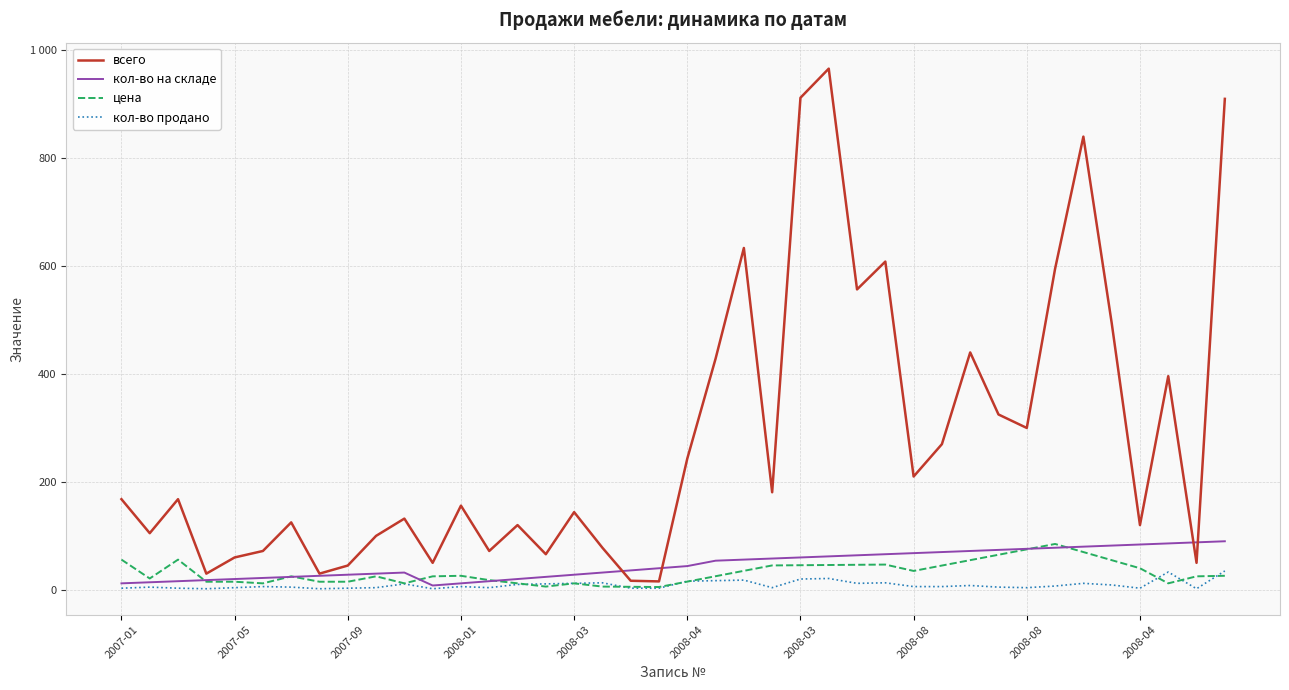

After their last crossing, which series has the higher values: всего or кол-во на складе?

всего